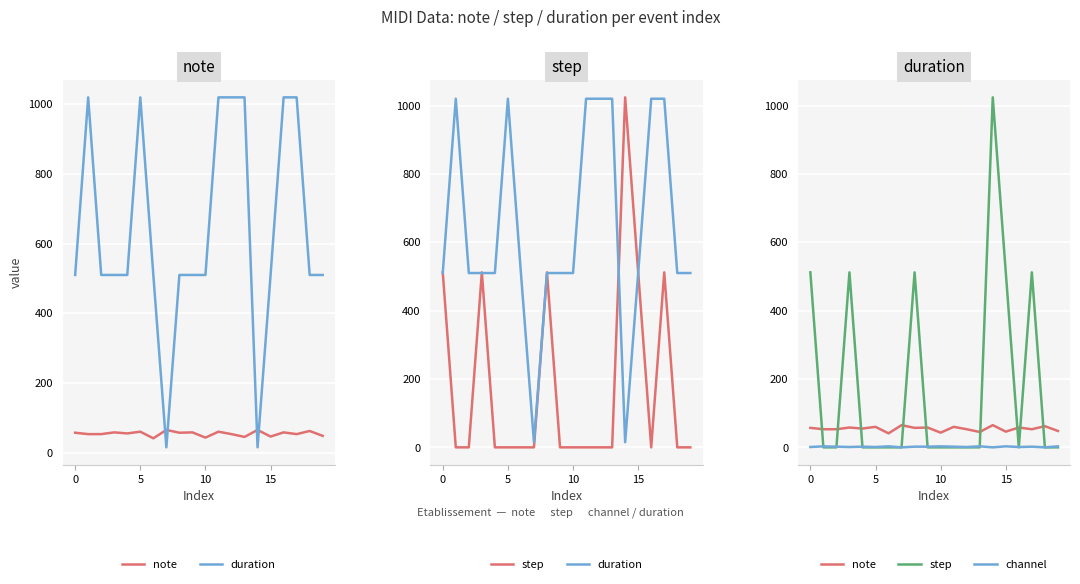

What is the lowest value of the note series?

41